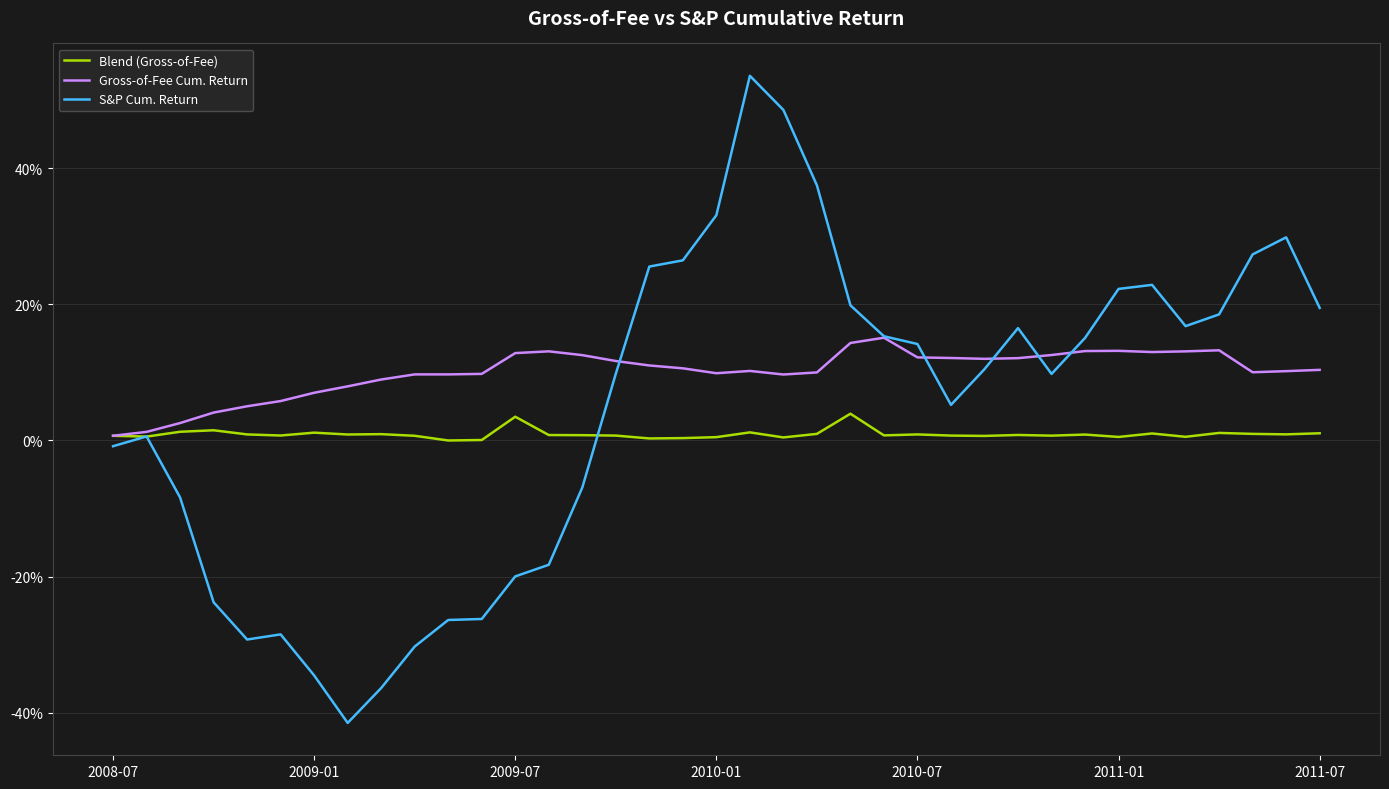

What is the maximum value for S&P Cum. Return?

0.5